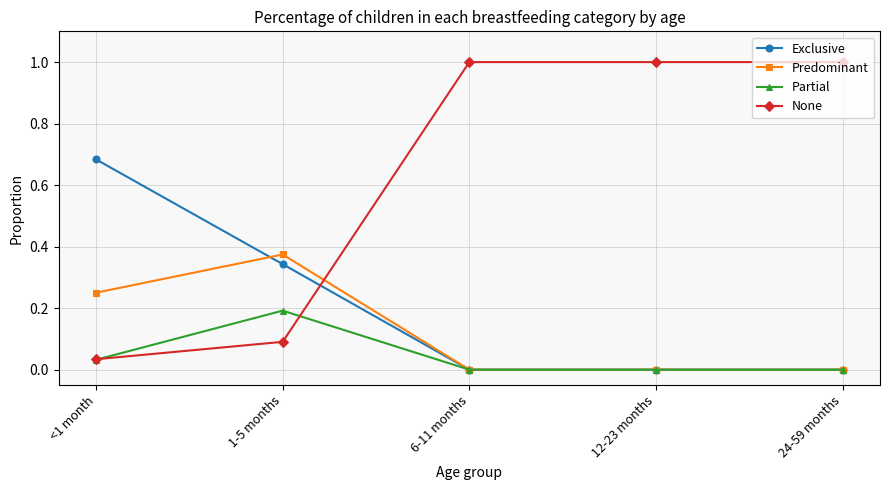

Is it true that Predominant equals 0.0 at 24-59 months?

True